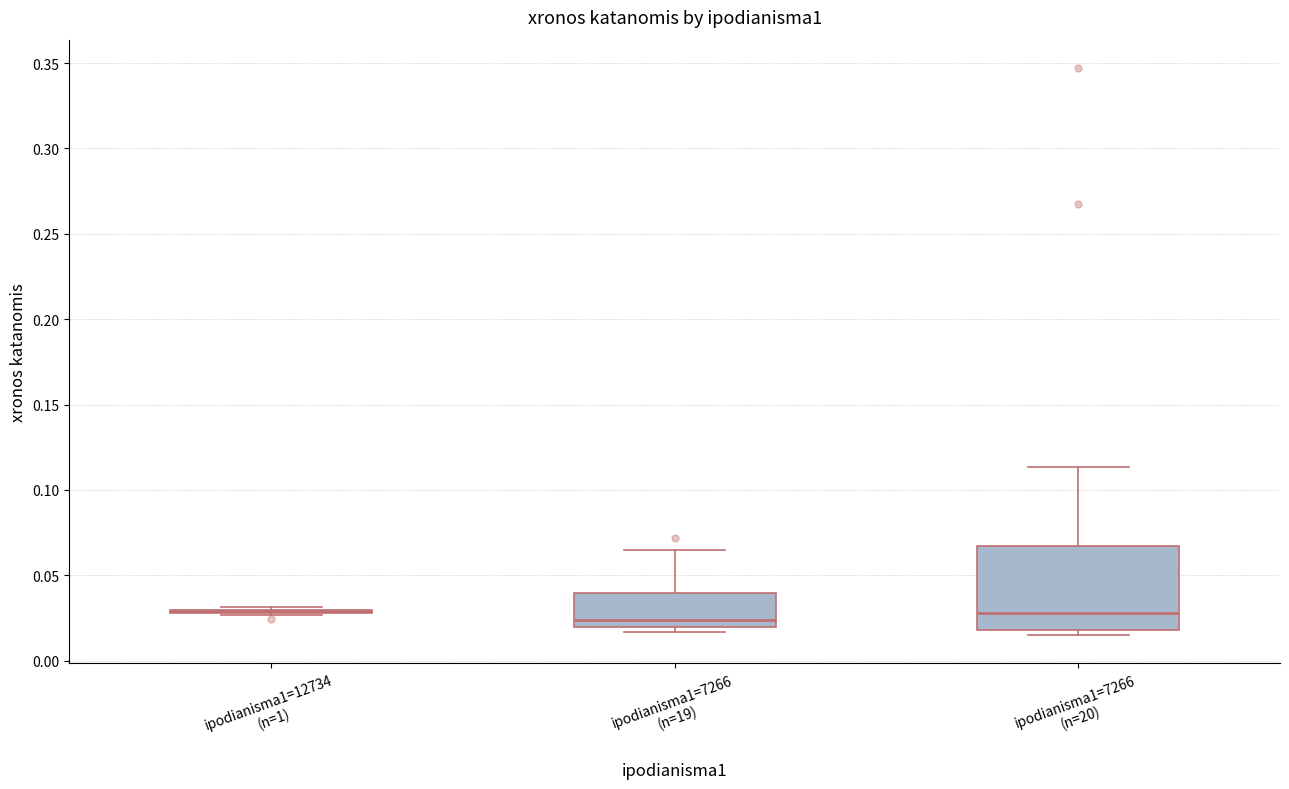

Where is the lower edge of the box for ipodianisma1=7266 (n=20) on the y-axis? The values are not printed on the chart, so give them approximately, as read against the axis.

0.020